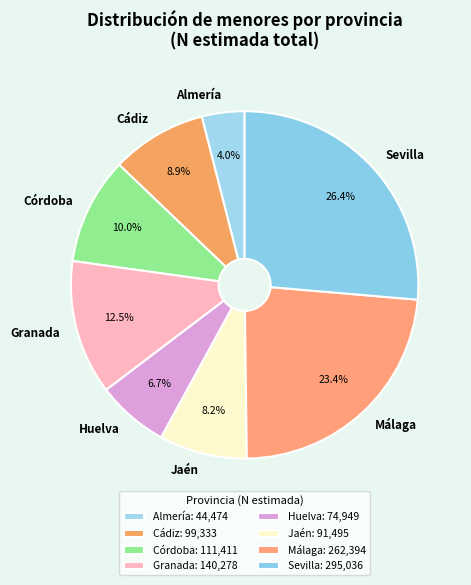

How many slices are in this pie chart?

8